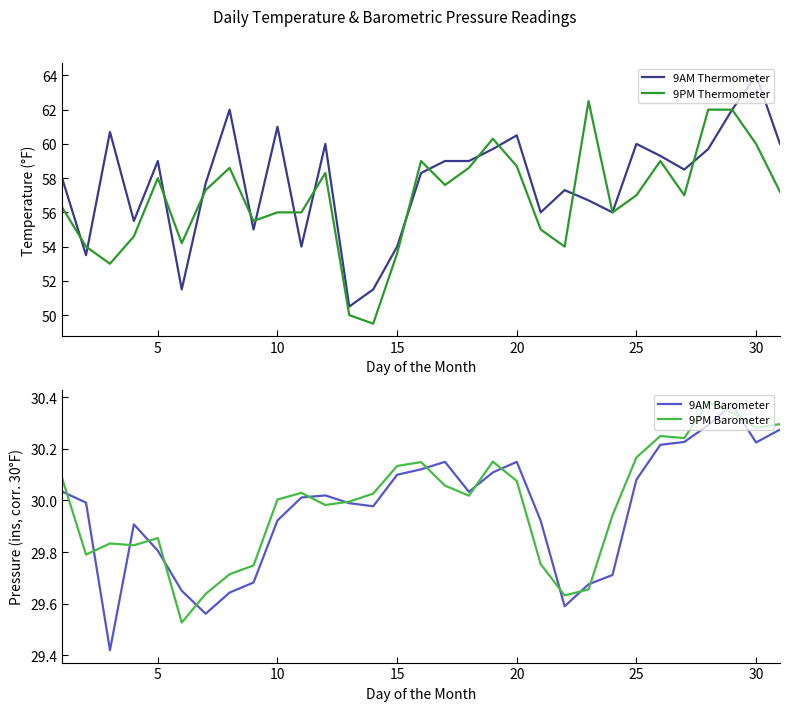

Rank the series by their maximum value, from lowest to highest.

9AM Barometer, 9PM Barometer, 9PM Thermometer, 9AM Thermometer